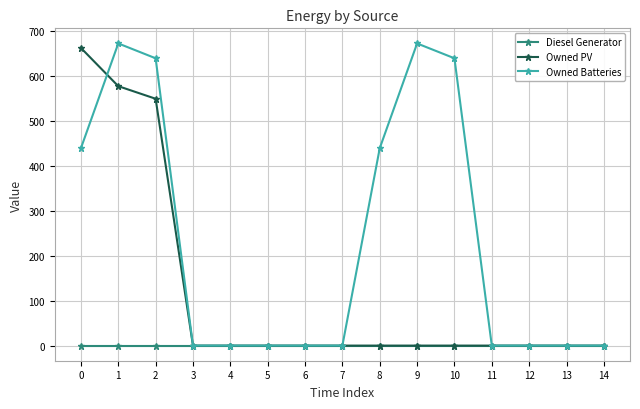

Does the chart display data point markers on the line(s)?

Yes